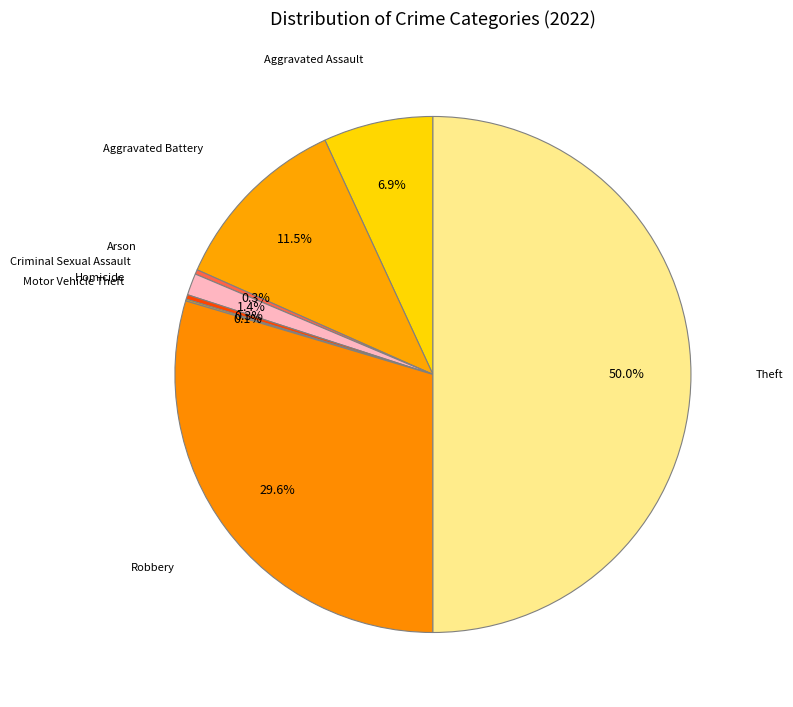

What is the ratio of the value at Aggravated Battery to the value at Aggravated Assault?

1.7